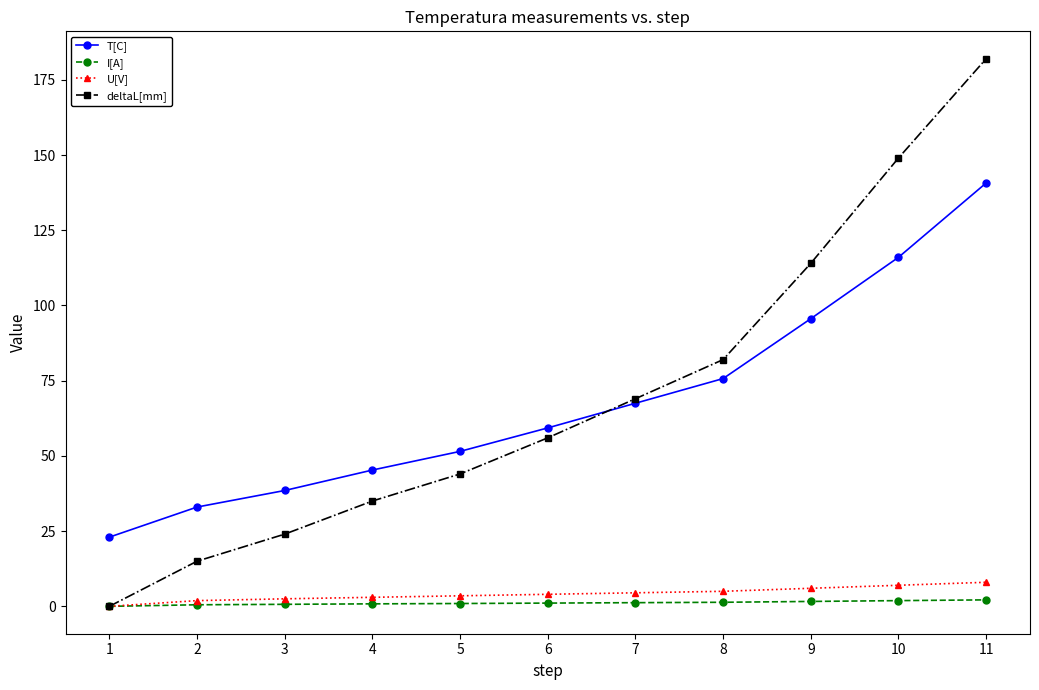

How many intersections are there between T[C] and deltaL[mm]?

1